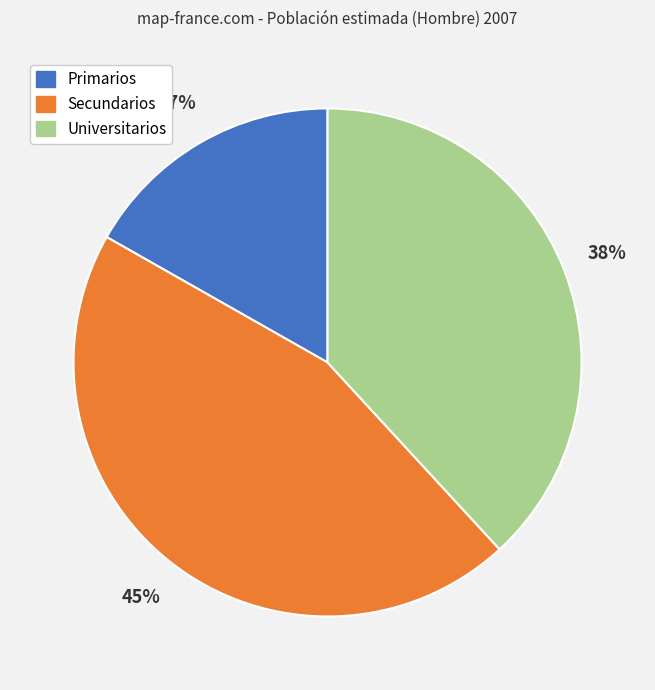

To the nearest percent, what is the difference between the largest and smallest slice percentages?

28%